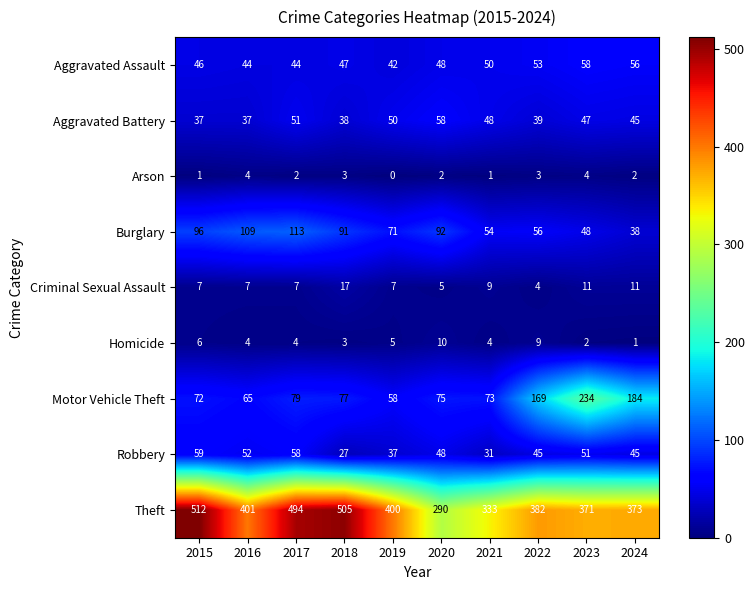

The Aggravated Battery series shows 18 at 2022. True or false?

False